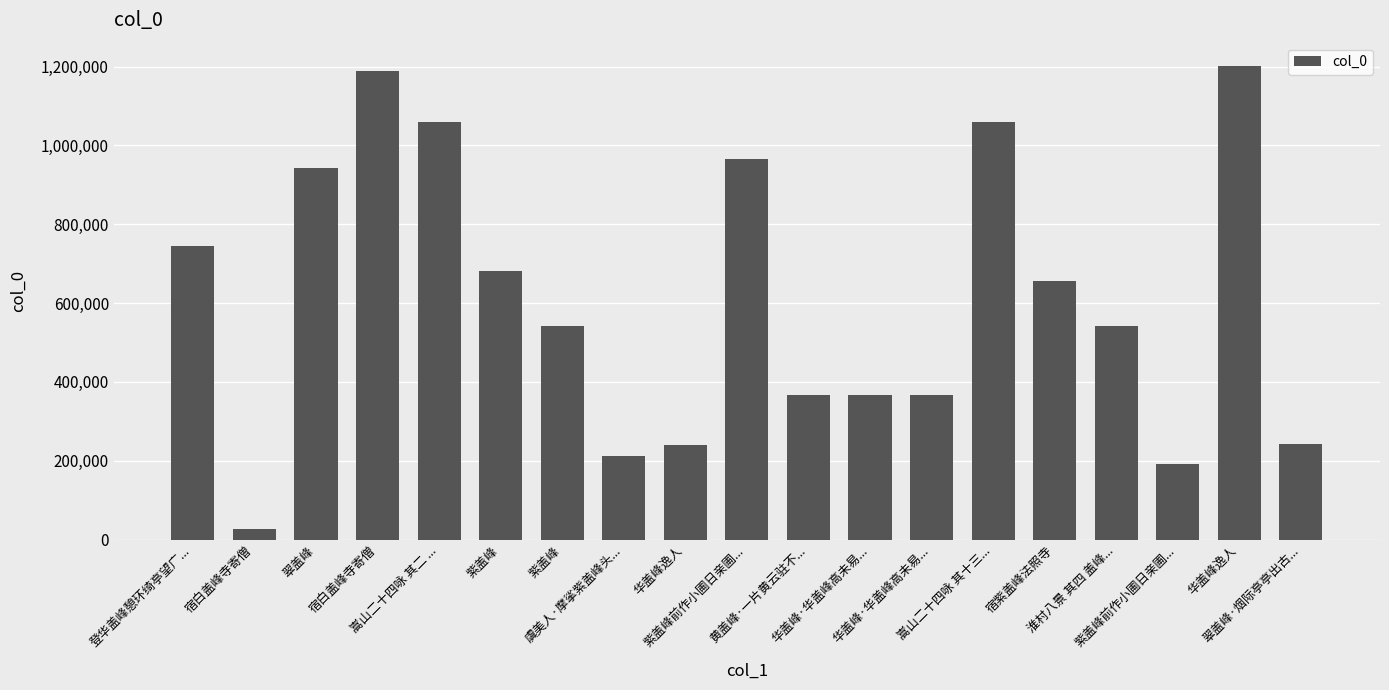

Are the bars horizontal?

No